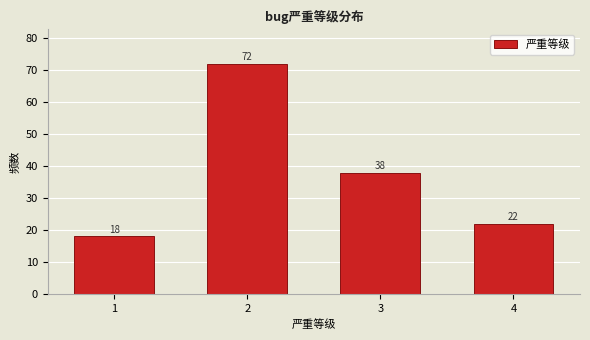

Reading left to right, list all the values displayed in this chart.

18	72	38	22